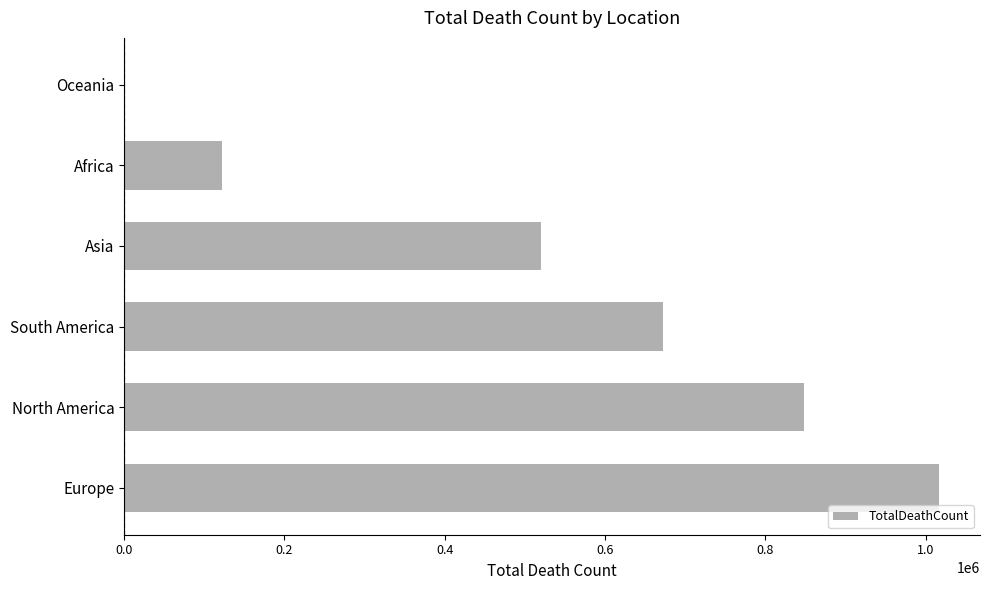

What is the sum of all values?

3180206